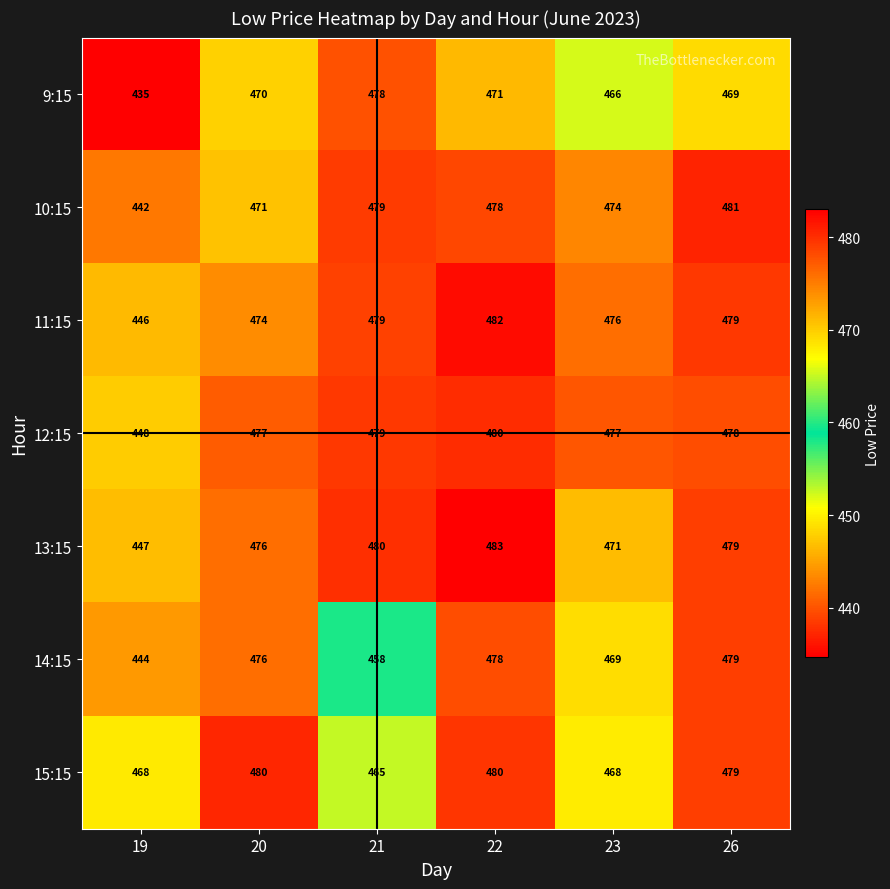

Is it true that 11:15 equals 206 at 21?

False